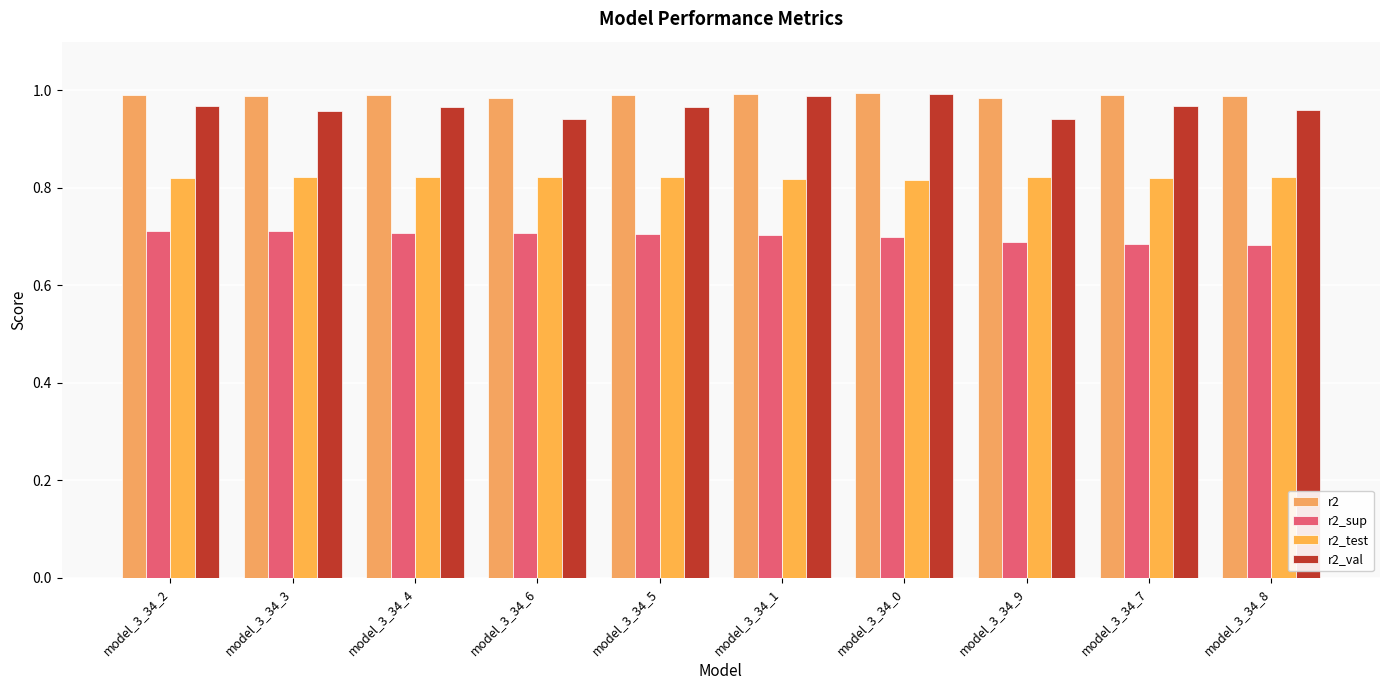

At which category is the sum across all series the highest?

model_3_34_1